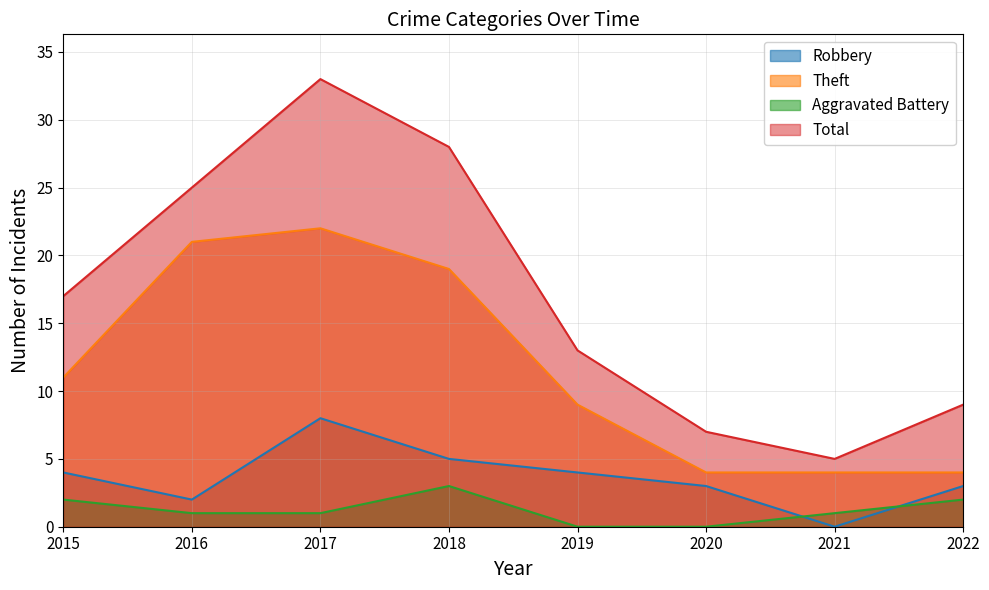

What is the value of the Aggravated Battery point at the 1st from the left?

2